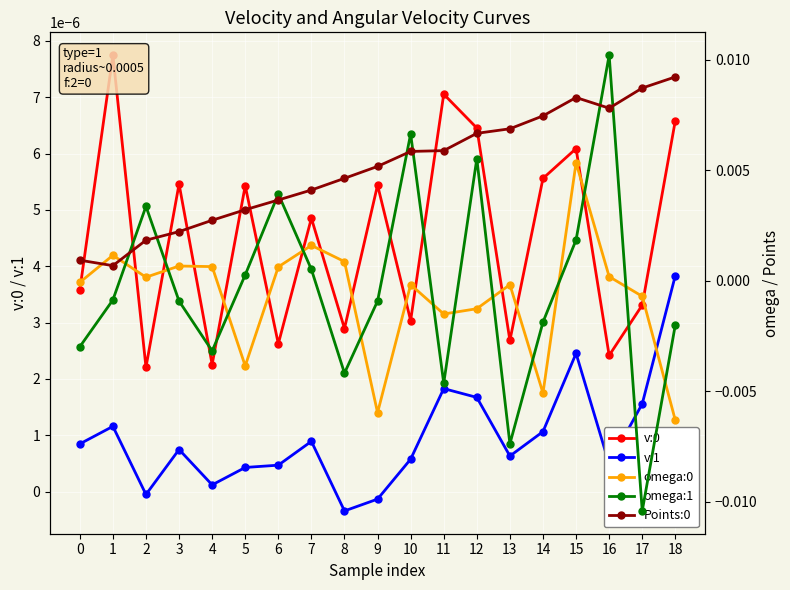

Is this an area chart (filled region under the line)?

No